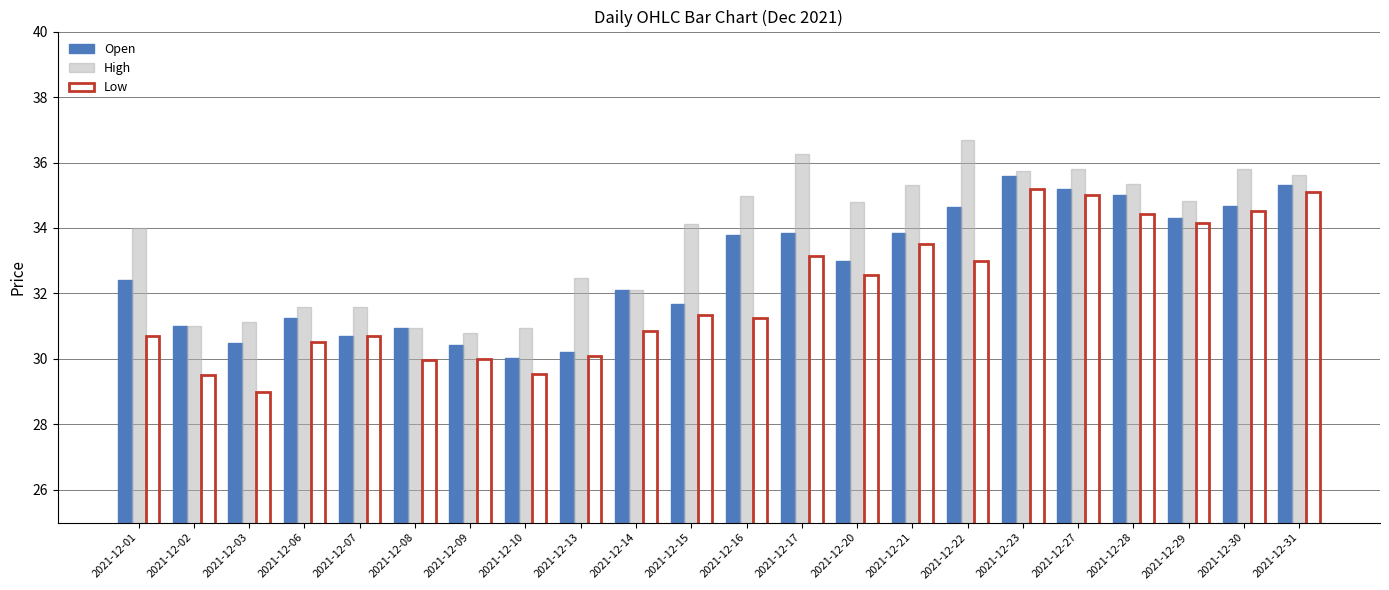

How many groups of bars are there?

22